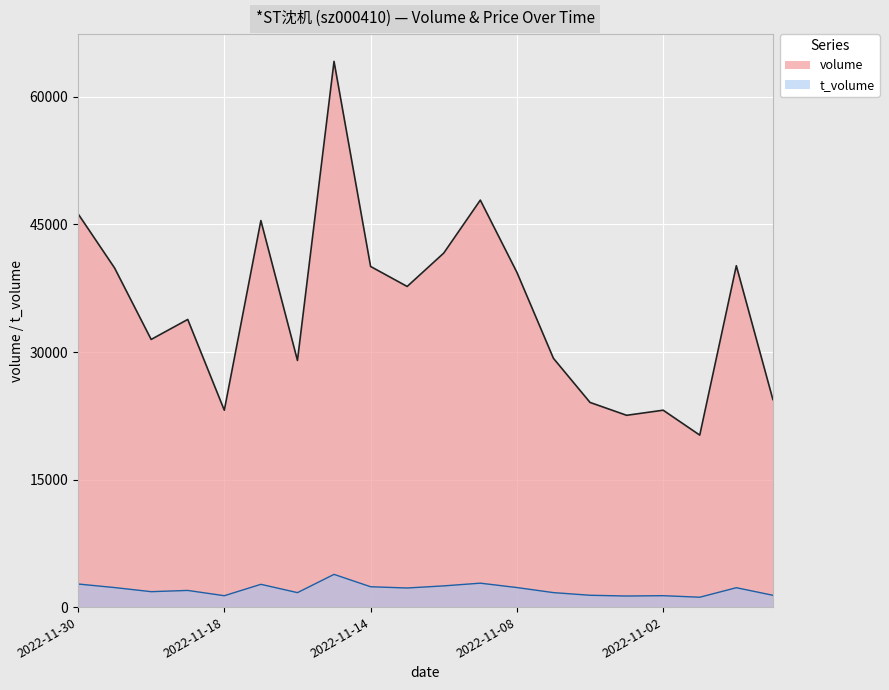

True or false: t_volume and volume cross at least once.

False